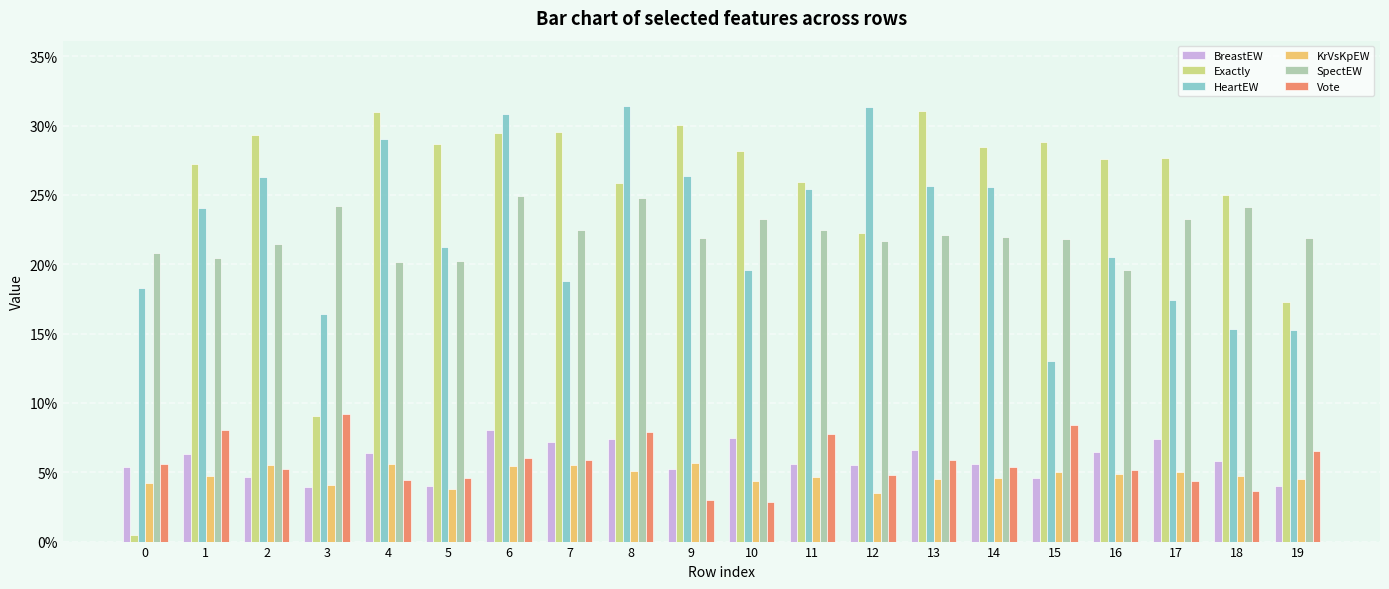

Are the bars grouped side by side (vs. stacked)?

Yes